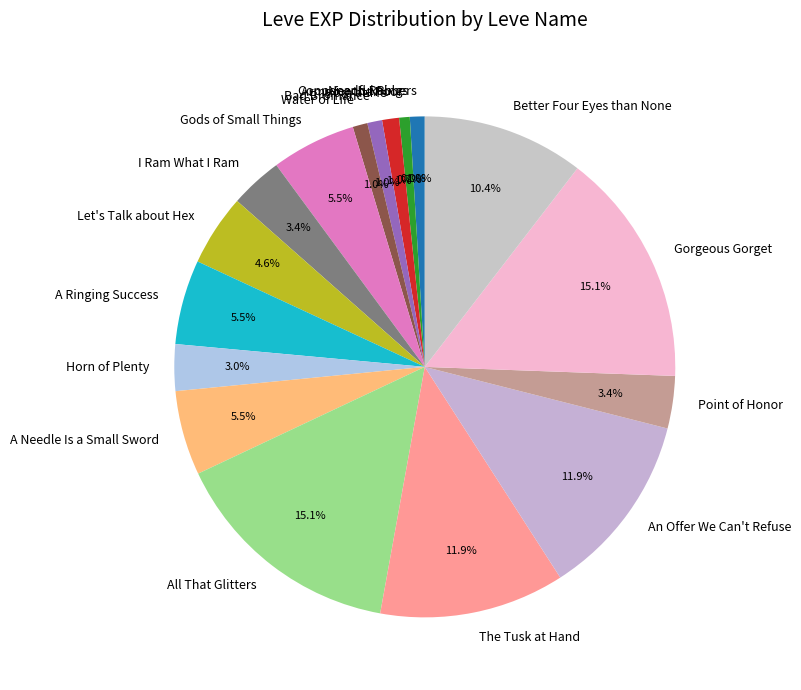

True or false: A Needle Is a Small Sword accounts for 13% of the total.

False